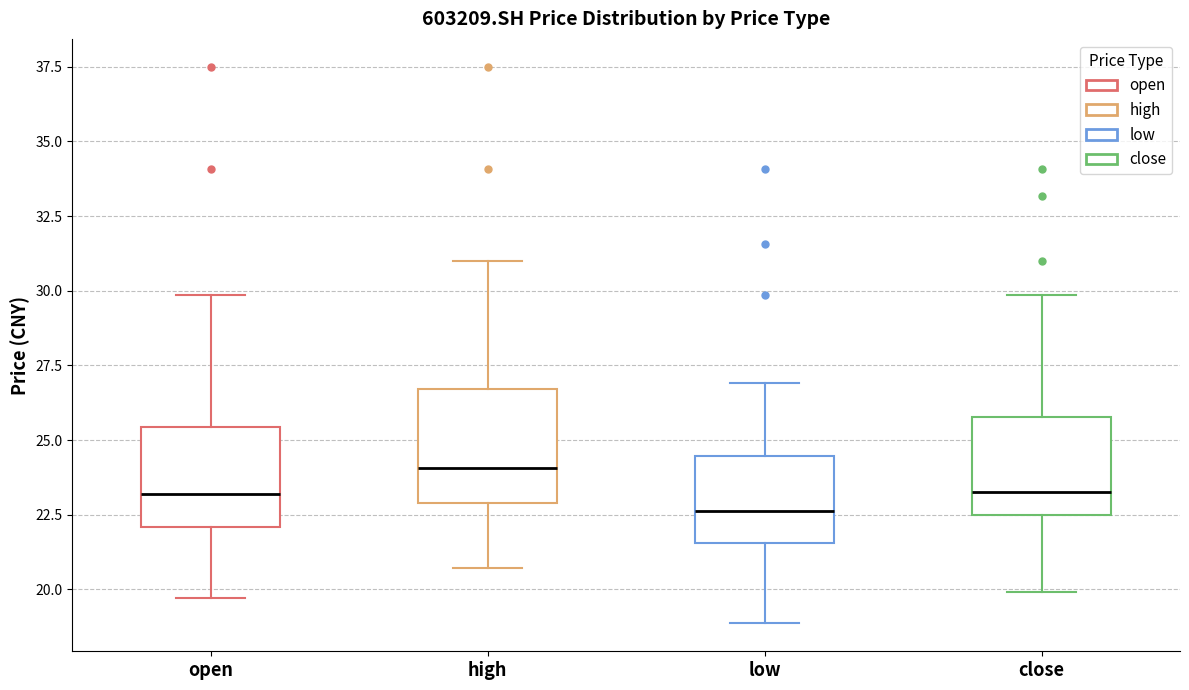

Reading left to right, read every box against the y-axis: the position of its median line, the range the box covers, and the ends of its whiskers. The values are not printed on the chart, so give them approximately, as read against the axis.

open: median 23.0, box 22.0 to 25.5, whiskers 19.5 to 30.0
high: median 24.0, box 23.0 to 26.5, whiskers 20.5 to 31.0
low: median 22.5, box 21.5 to 24.5, whiskers 19.0 to 27.0
close: median 23.5, box 22.5 to 26.0, whiskers 20.0 to 30.0